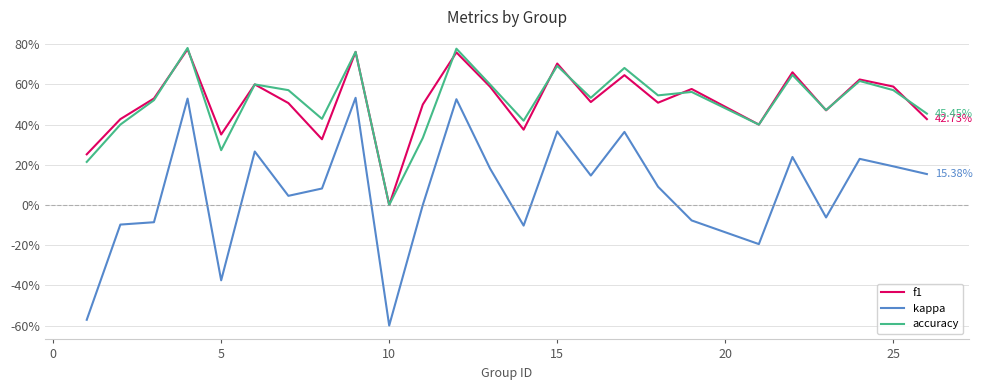

Is this an area chart (filled region under the line)?

No